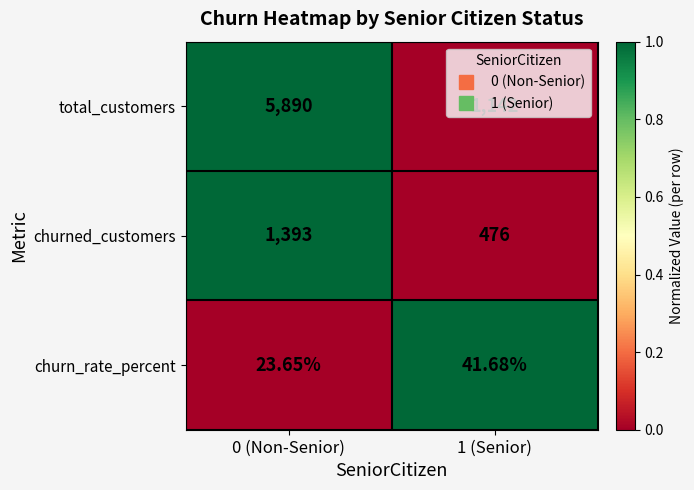

How many data points does each series have?

2